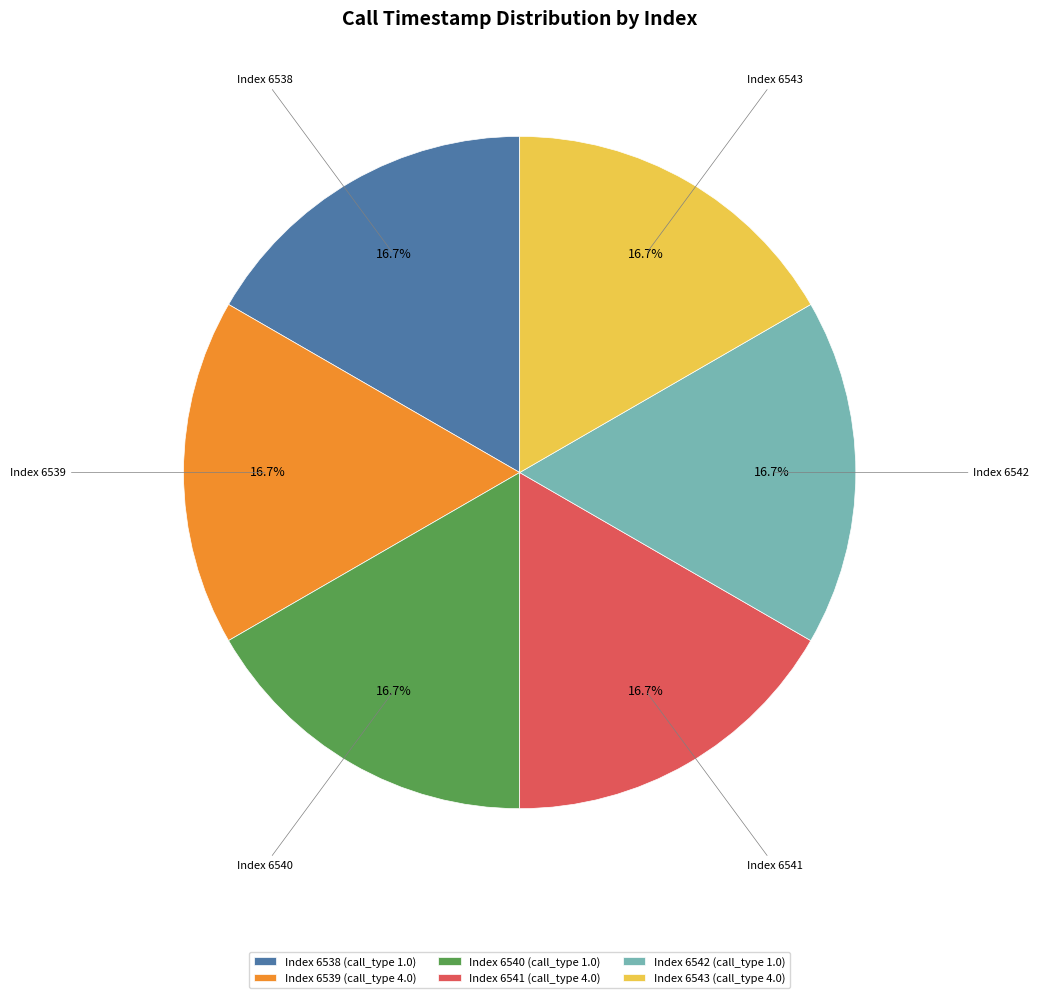

Approximately how many times larger is the value at Index 6538 (call_type 1.0) compared to Index 6540 (call_type 1.0)?

1.0